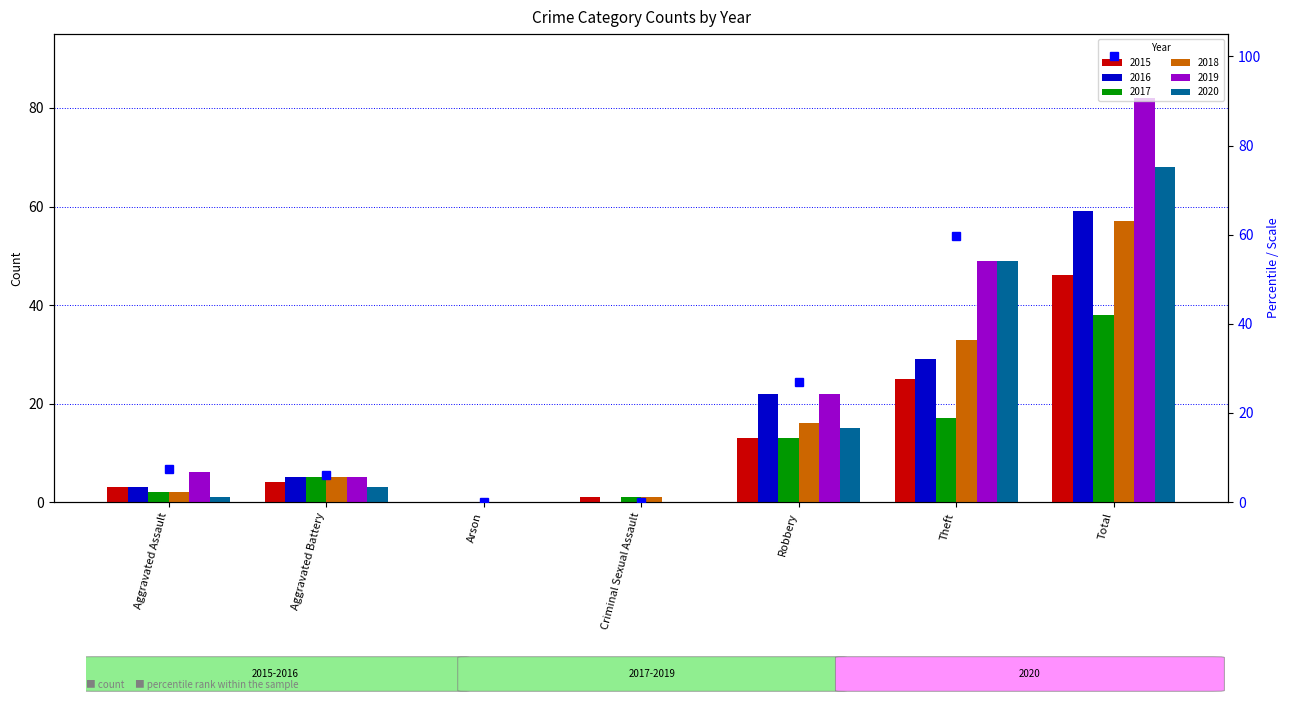

How many bars are there in total?

7